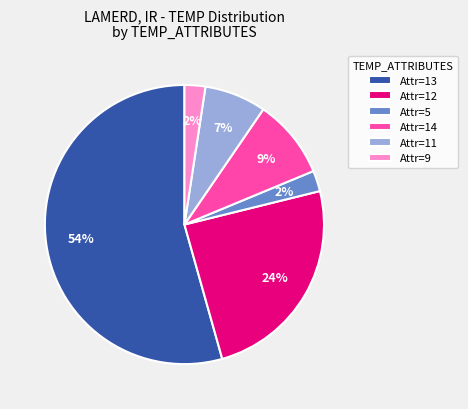

What is the majority slice?

Attr=13